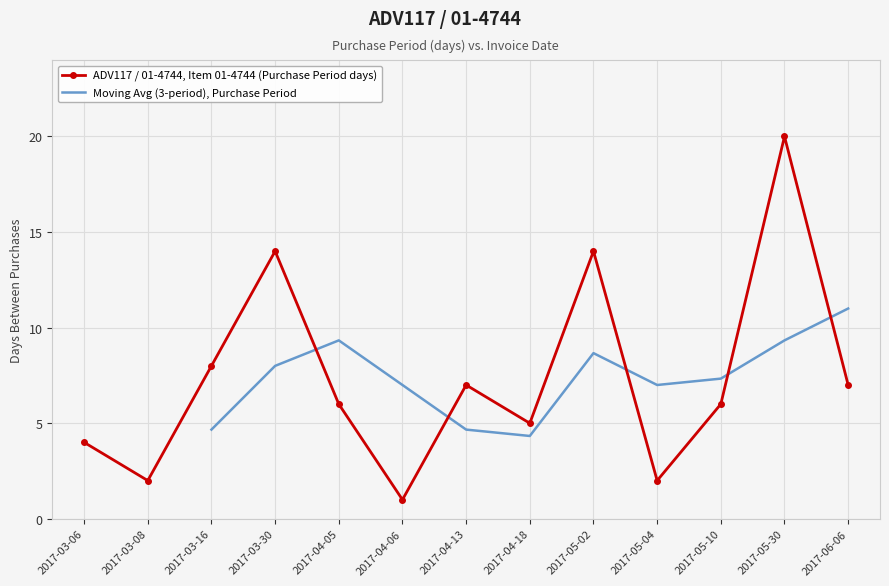

Where is the first local maximum?

2017-03-30